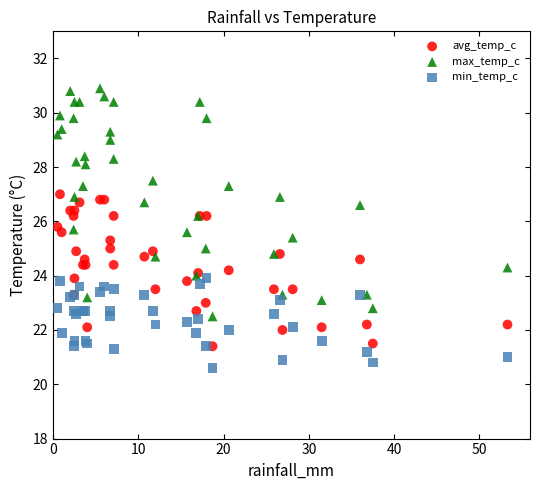

Which series reaches the minimum Y coordinate?

min_temp_c